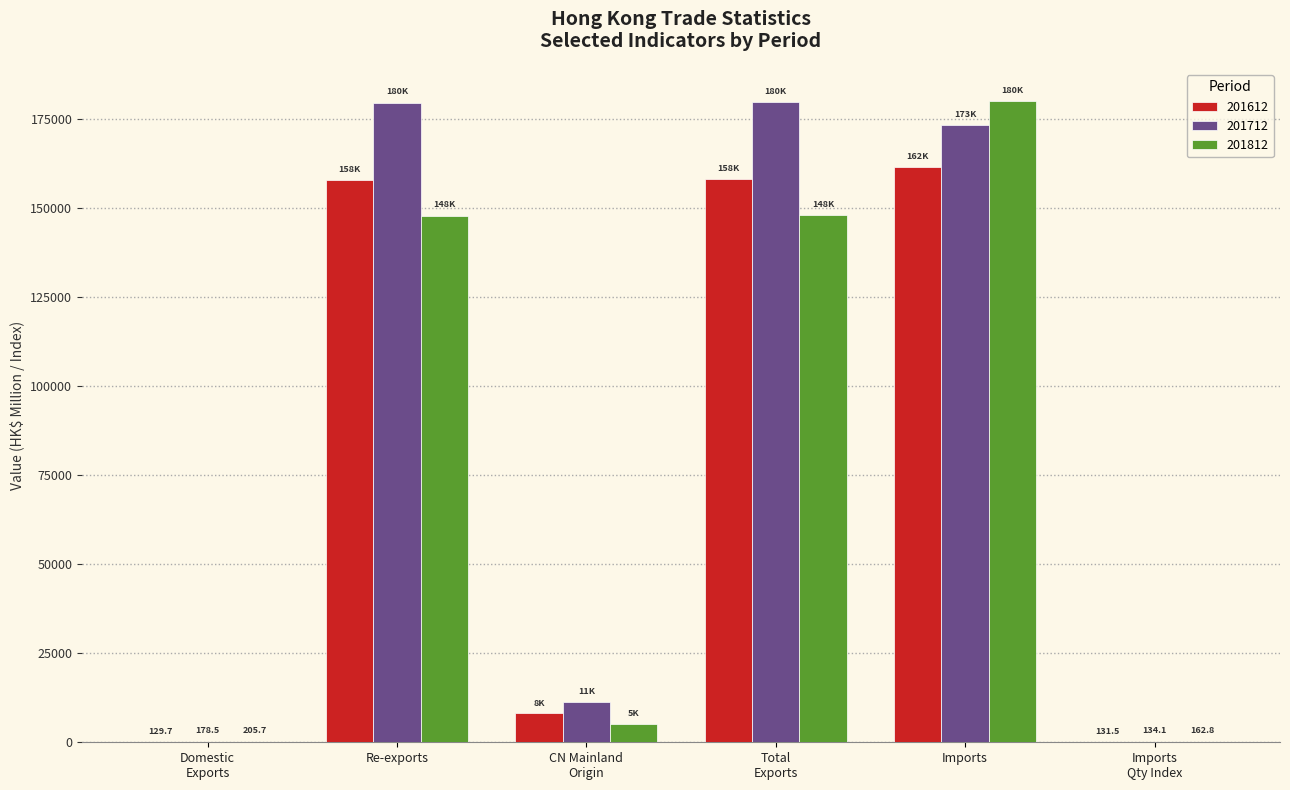

The 201712 series shows 173385.4 at Imports. True or false?

True